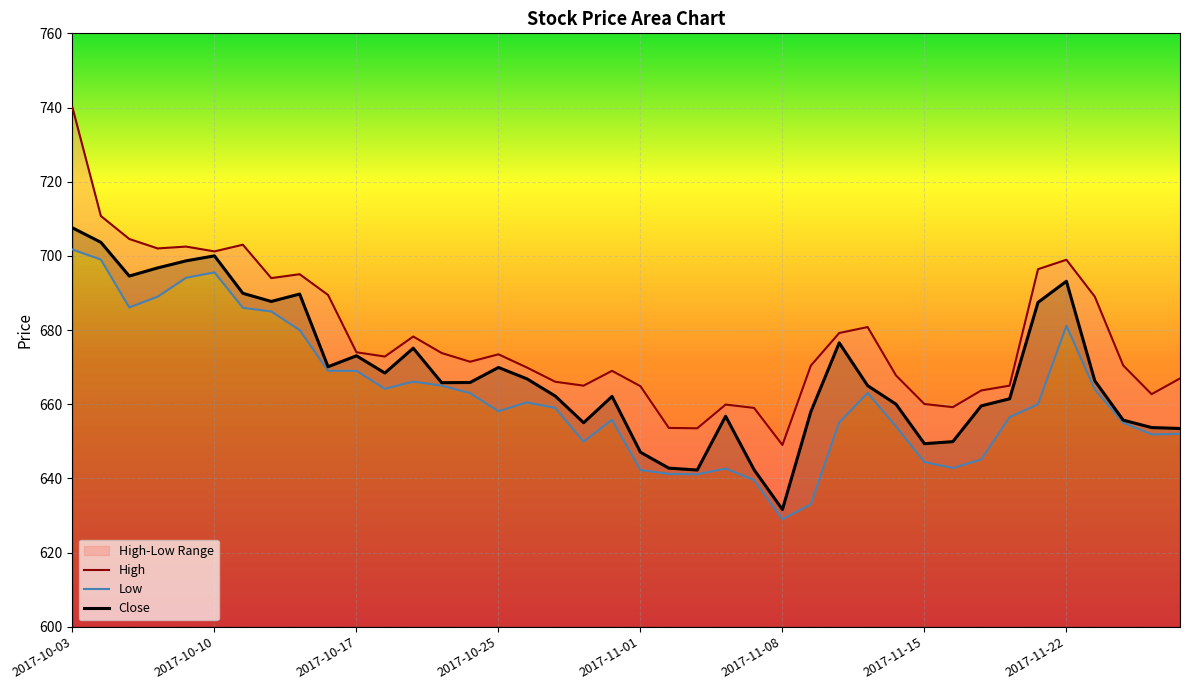

At which category is the sum across all series the highest?

2017-10-03